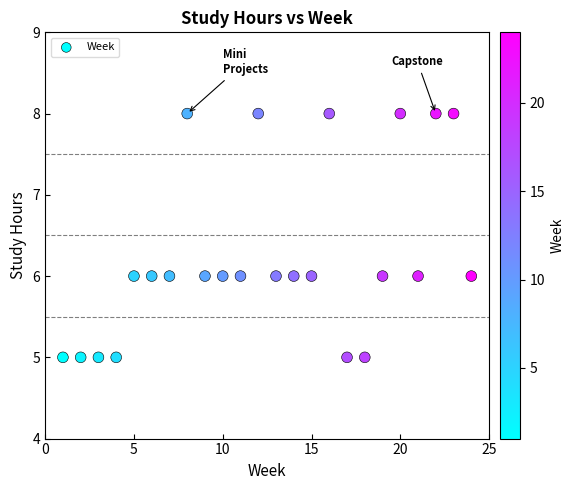

What is the range of X values (max minus min)?

23